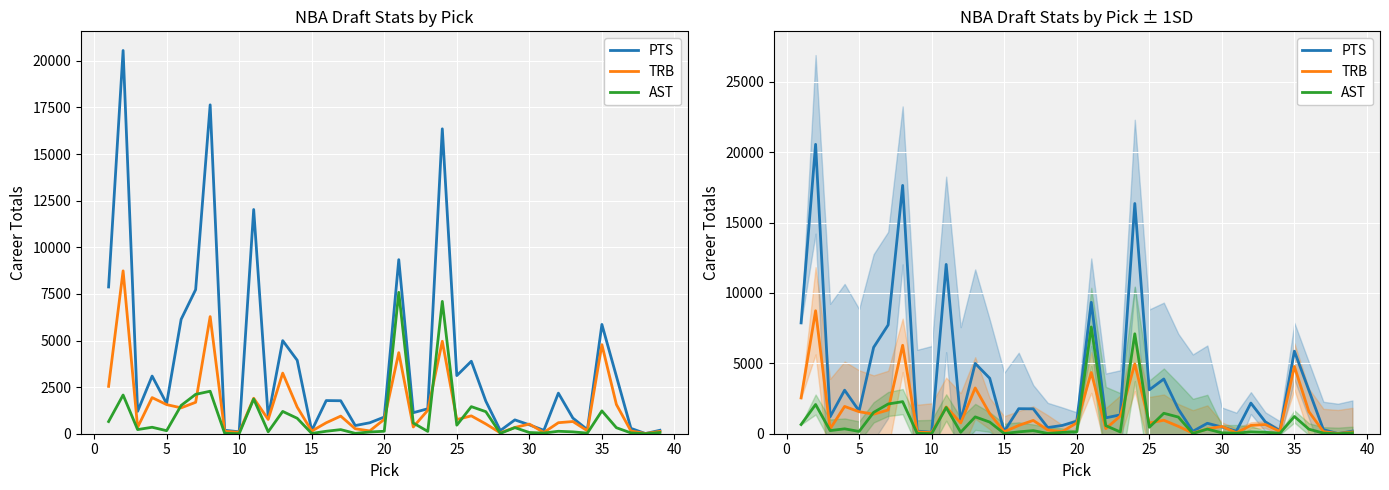

What are all the series names shown in the legend?

PTS, TRB, AST